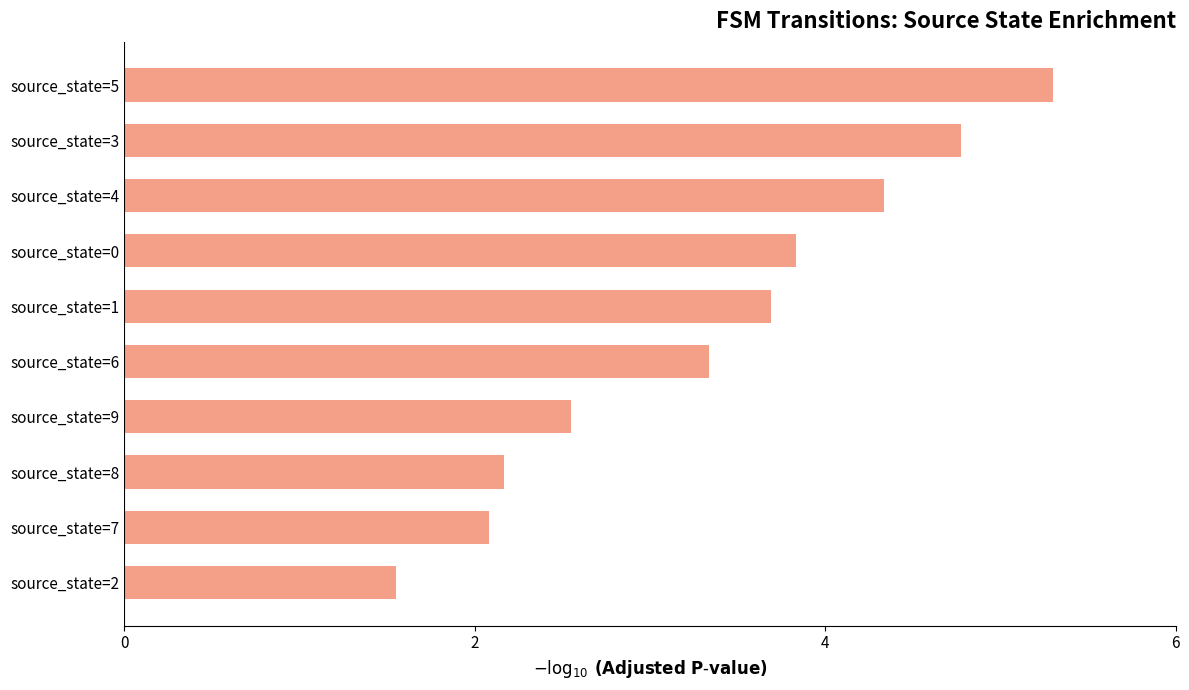

Reading bottom to top, extract all data points from this chart.

source_state=2=1.6	source_state=7=2.1	source_state=8=2.2	source_state=9=2.5	source_state=6=3.3	source_state=1=3.7	source_state=0=3.8	source_state=4=4.3	source_state=3=4.8	source_state=5=5.3